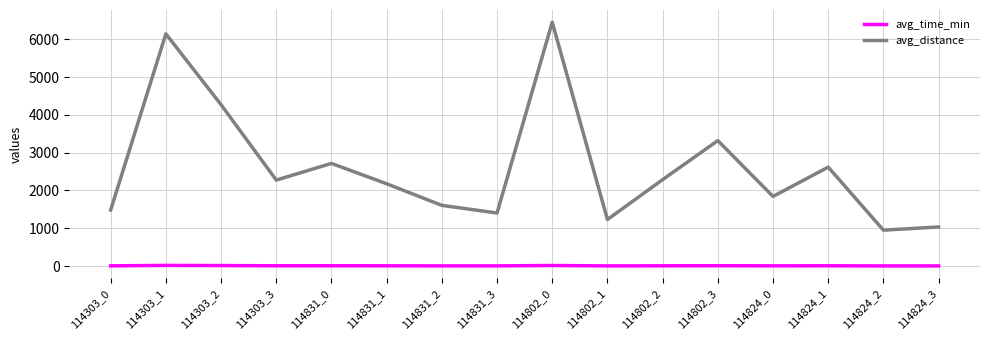

At which label does avg_distance reach its minimum?

114824_2